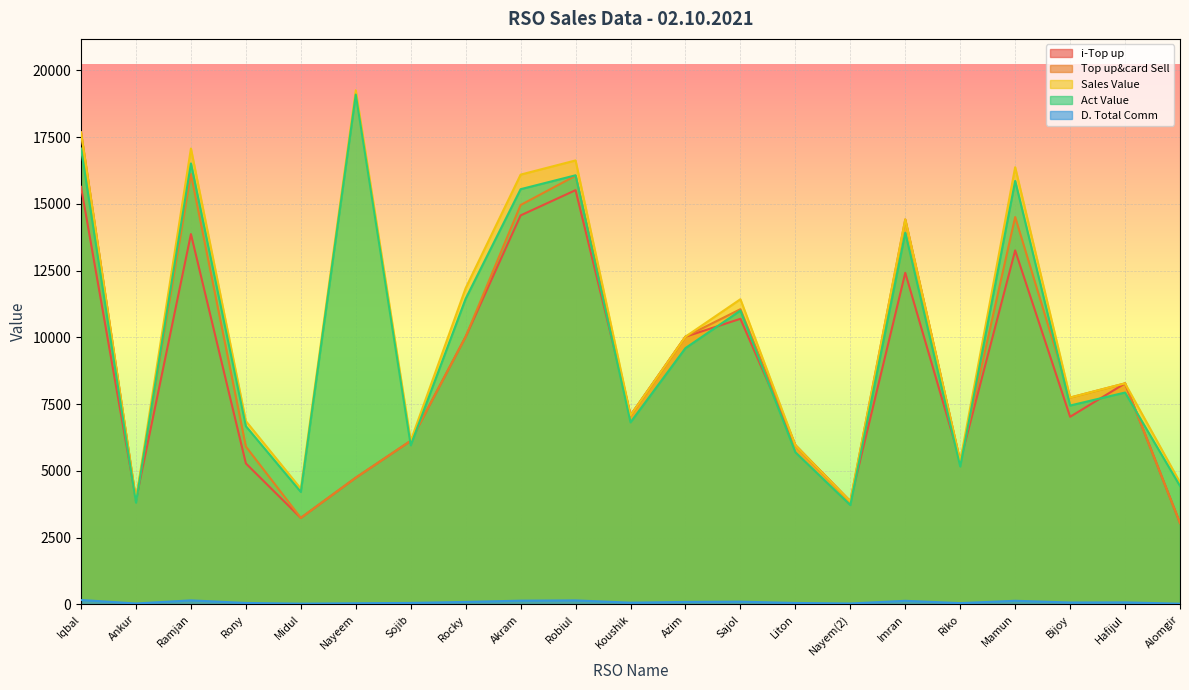

How many interior local valleys does the Act Value series have?

7